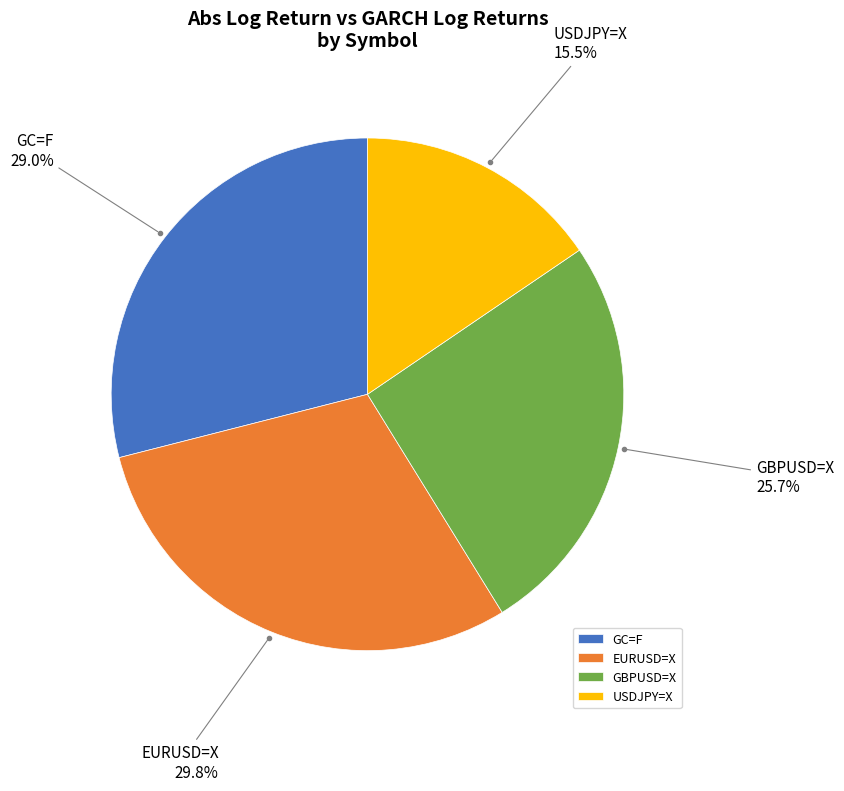

What percentage do EURUSD=X and GBPUSD=X together represent?

55.5%